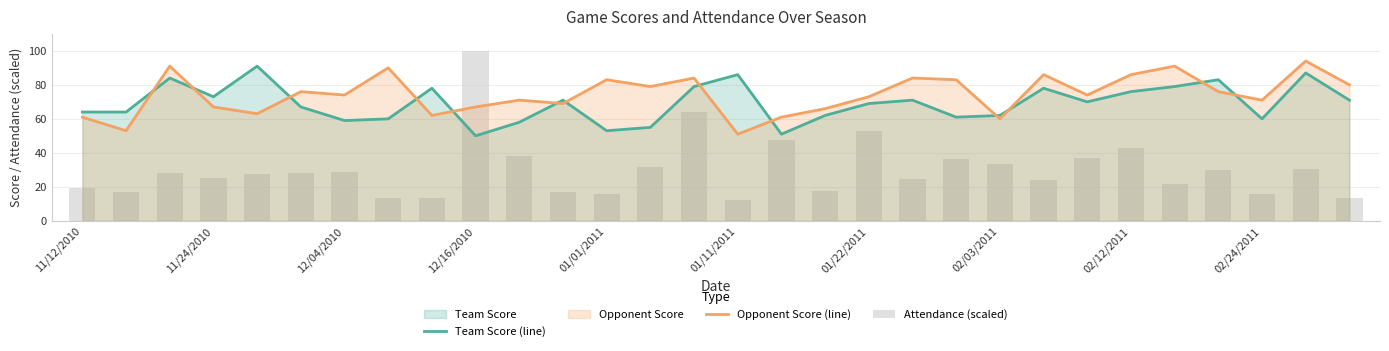

Which series has the widest spread of values?

Attendance (scaled)